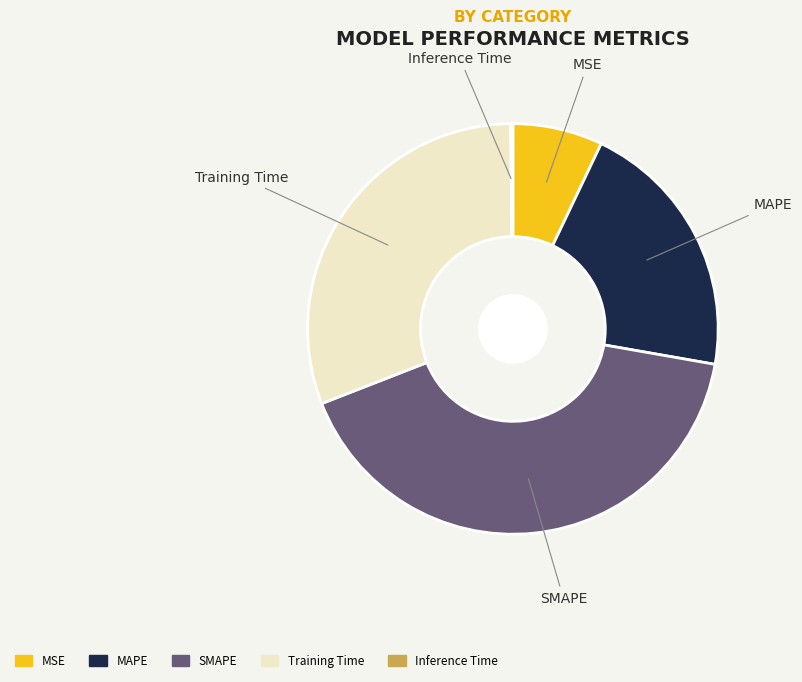

Approximately how many times larger is the value at Training Time compared to SMAPE?

0.7